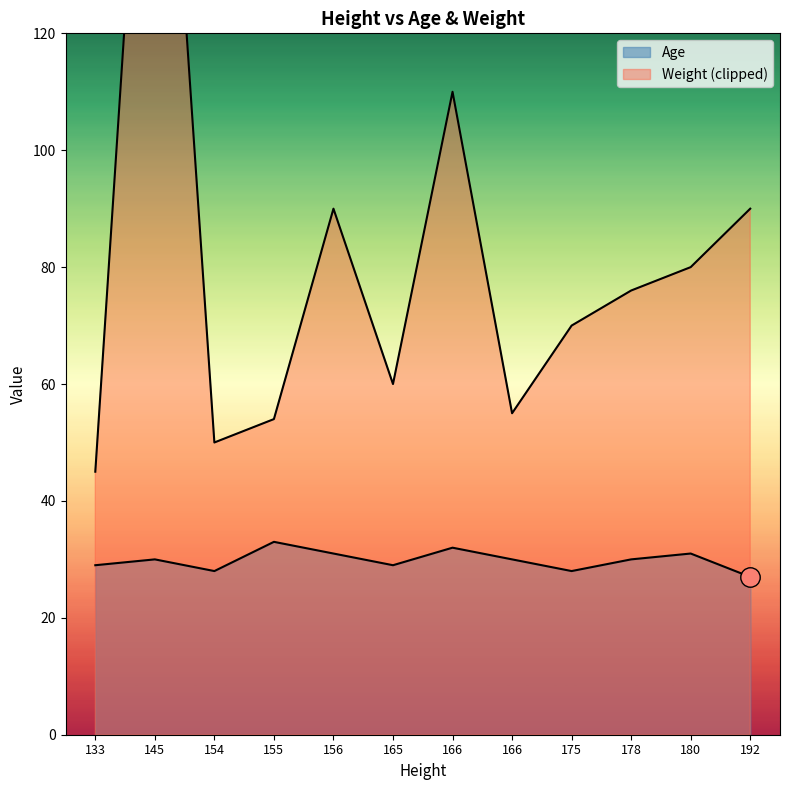

Reading left to right, extract all data points from this chart.

133=29	145=30	154=28	155=33	156=31	165=29	166=32	166=30	175=28	178=30	180=31	192=27